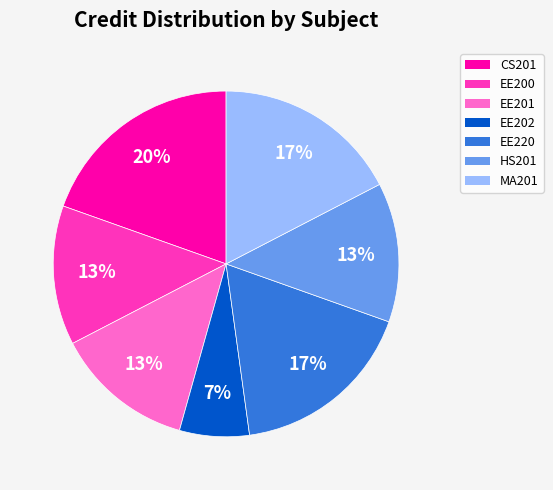

How many segments does this pie chart have?

7